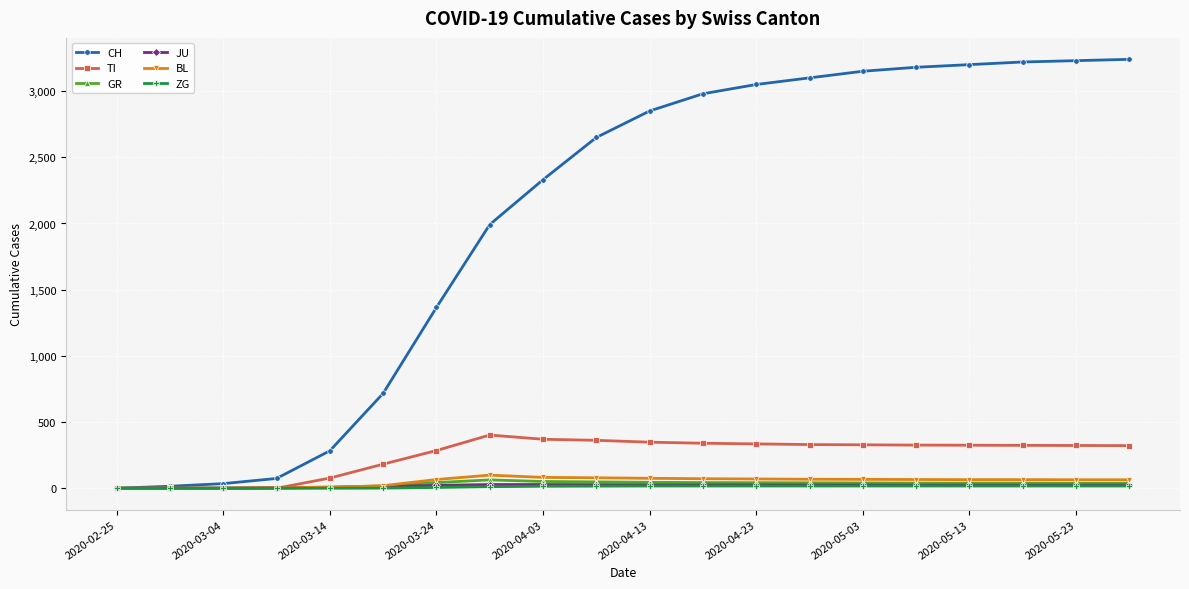

Which series has the largest total across all categories?

CH